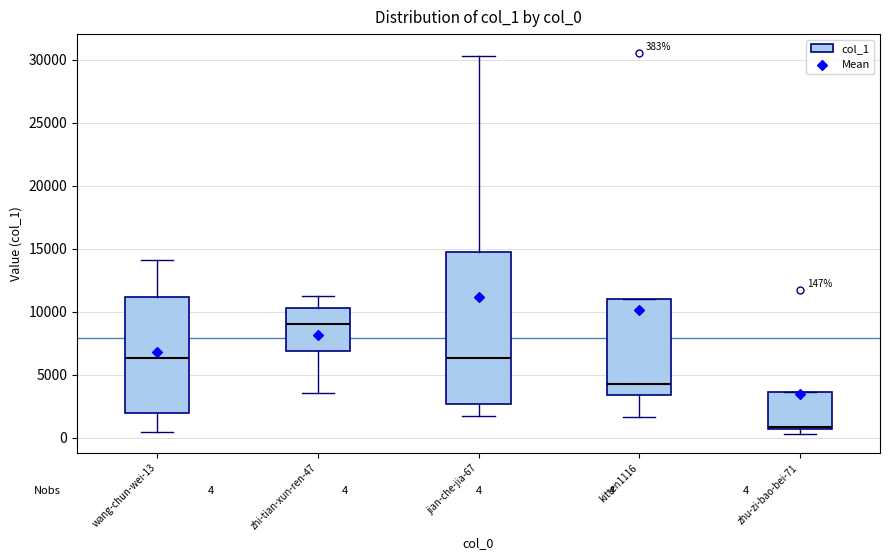

Comparing the boxes themselves (not the whiskers), which one is the tallest?

jian-che-jia-67